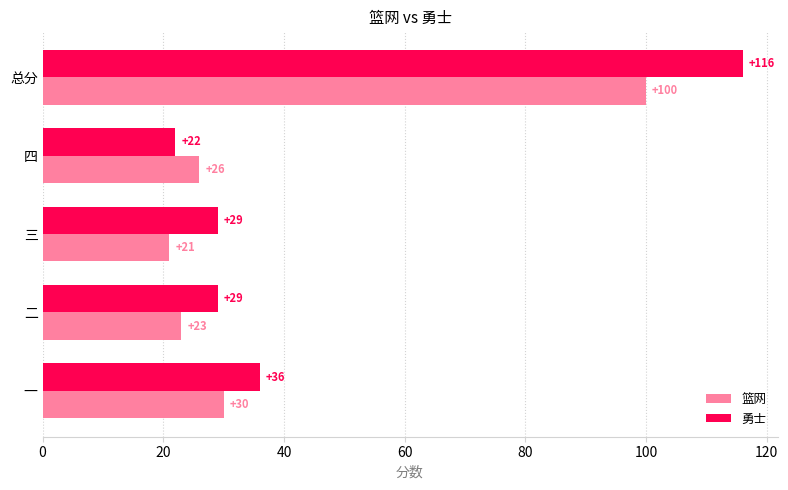

Which series has the widest spread of values?

勇士